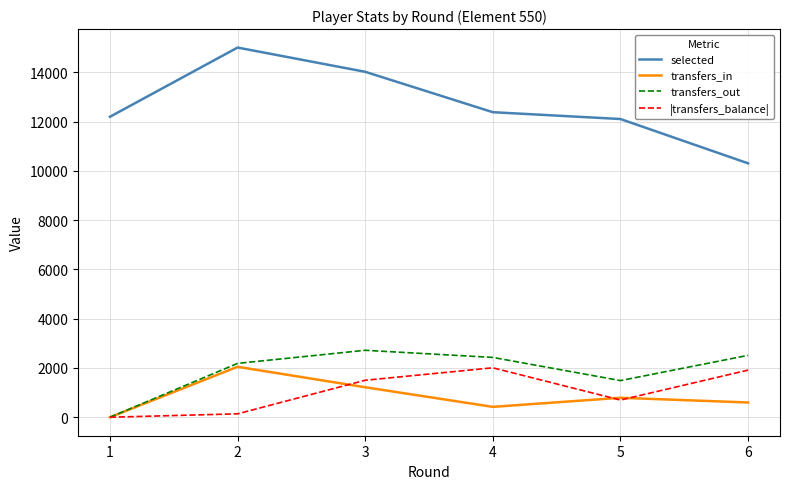

Does the chart have visible grid lines?

Yes